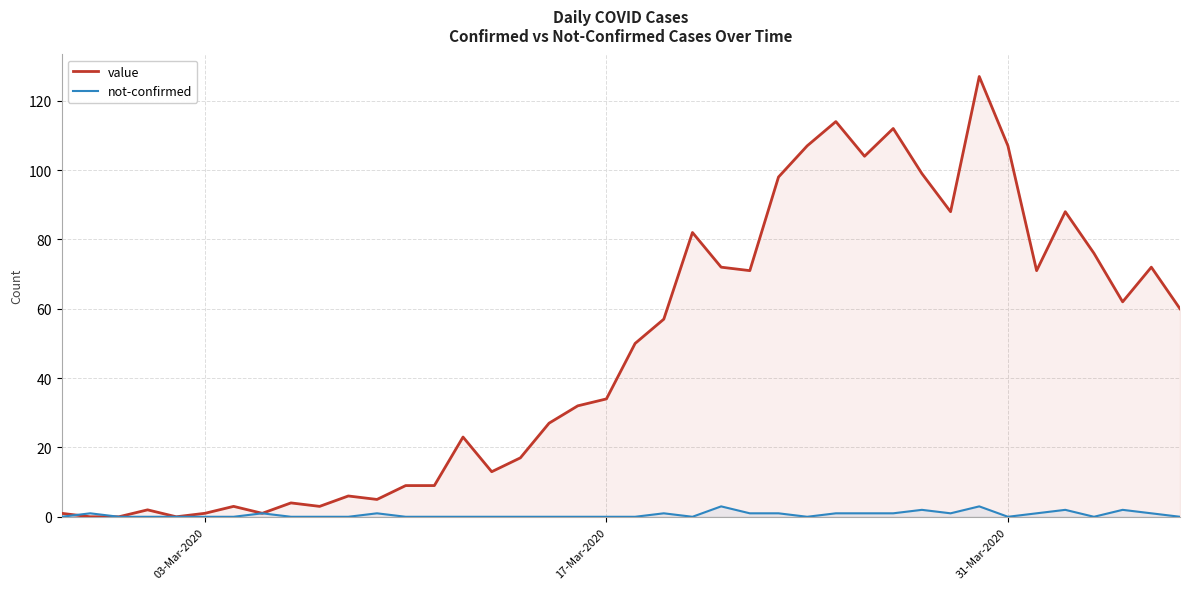

Which series has the widest spread of values?

value